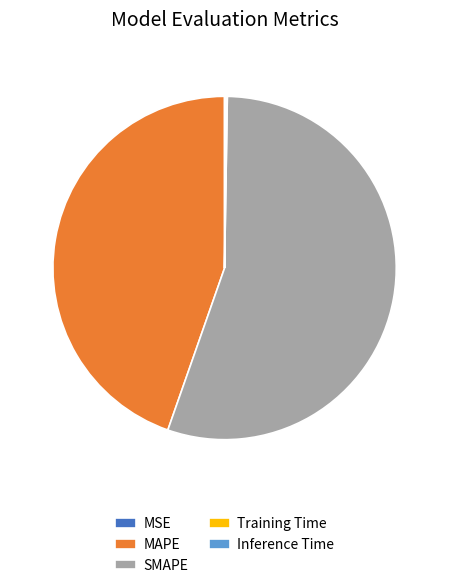

Is it true that MAPE is 45% of the pie?

True